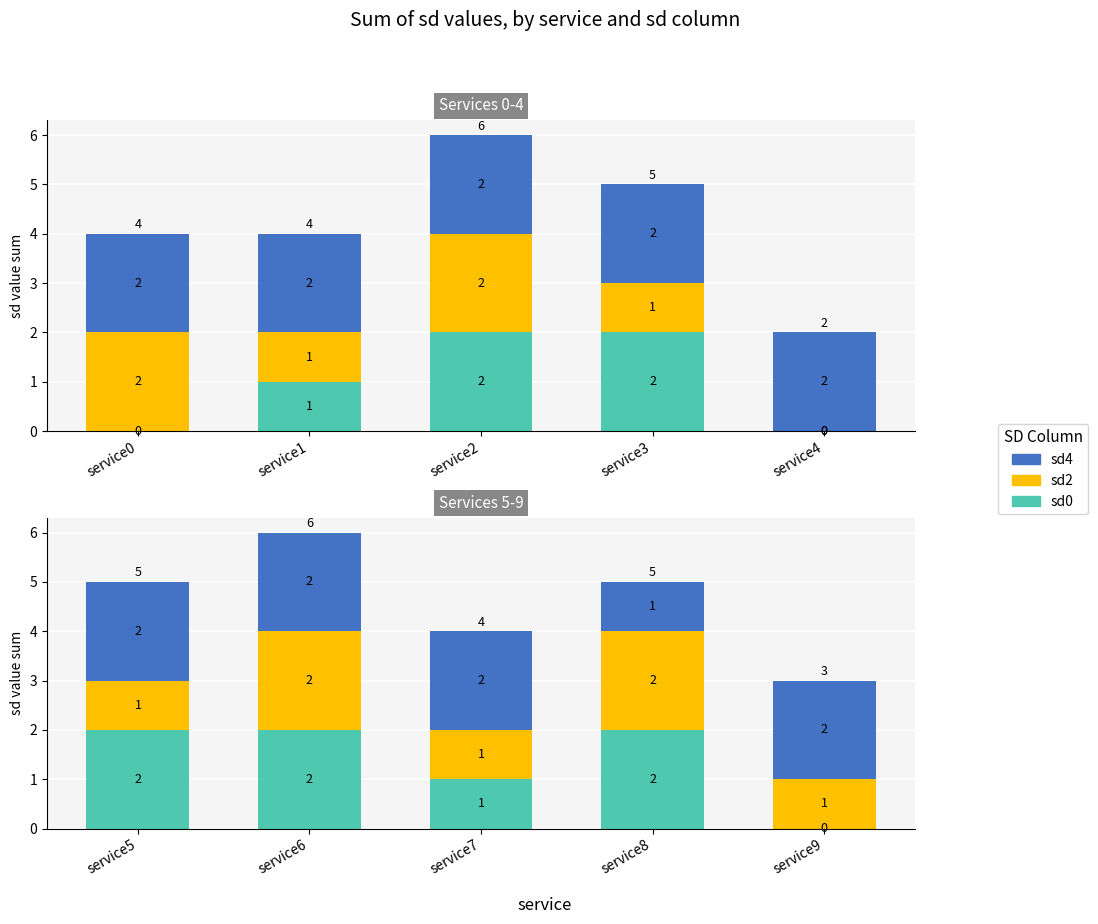

Is it true that sd4 equals 2 at service6?

True